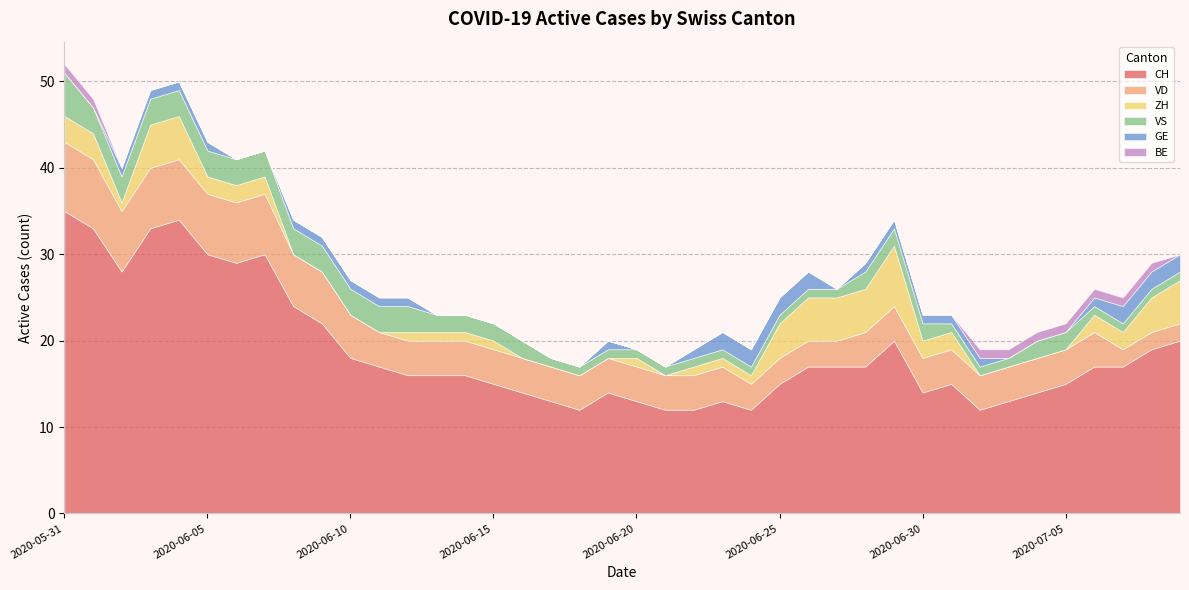

What is the difference between the maximum and minimum values in the GE series?

2